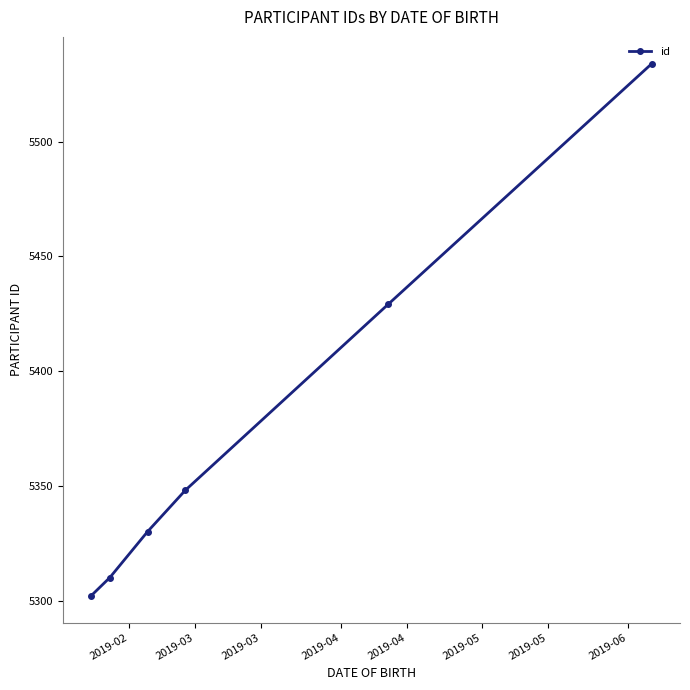

What is the greatest value displayed?

5534